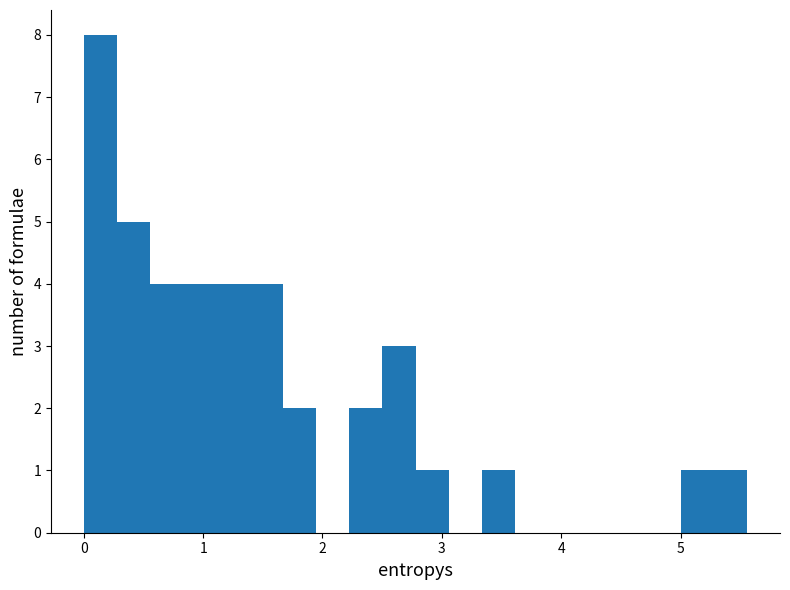

Read against the x-axis, roughly where is the centre of the tallest bar?

0.1